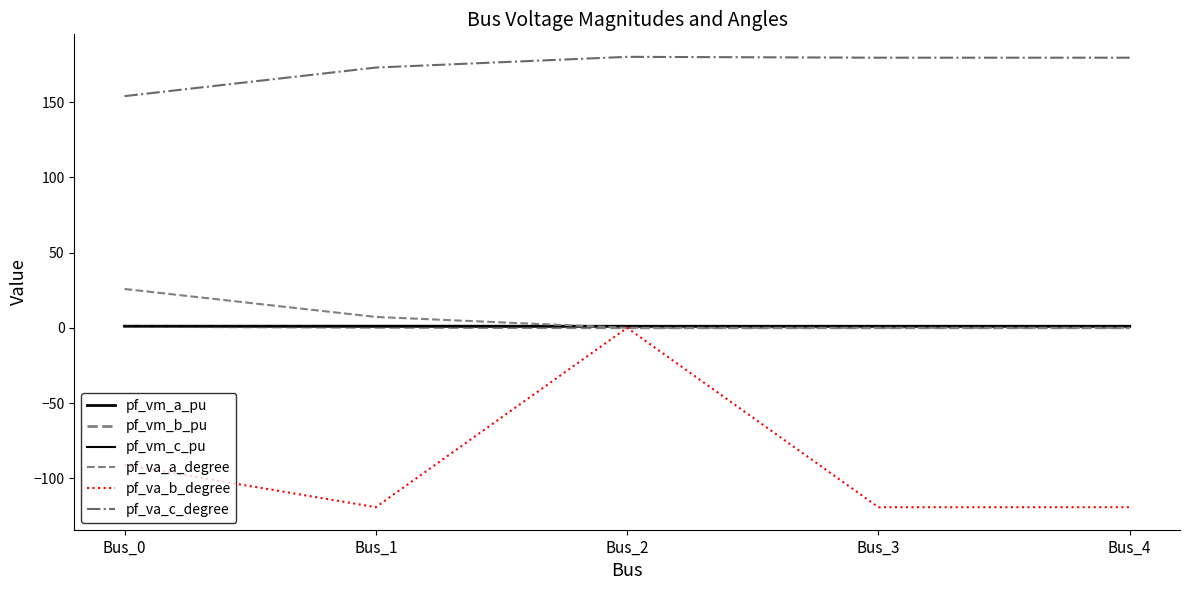

Reading right to left, list all the values displayed in this chart.

pf_vm_a_pu: 1.0	1.0	1.0	1.1	1.1
pf_vm_b_pu: 0.0	0.0	0.0	0.3	0.9
pf_vm_c_pu: 1.0	1.0	1.0	0.9	1.1
pf_va_a_degree: 0.0	0.0	-0.0	7.2	25.8
pf_va_b_degree: -119.2	-119.2	0.0	-119.2	-91.1
pf_va_c_degree: 179.4	179.4	180.0	172.9	153.9